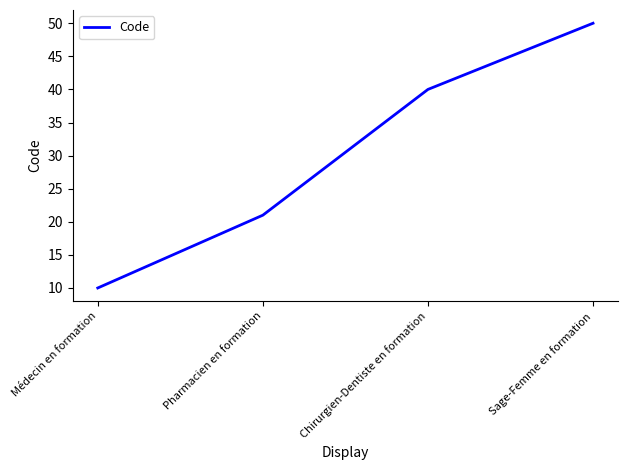

Which label corresponds to the largest value in the chart?

Sage-Femme en formation